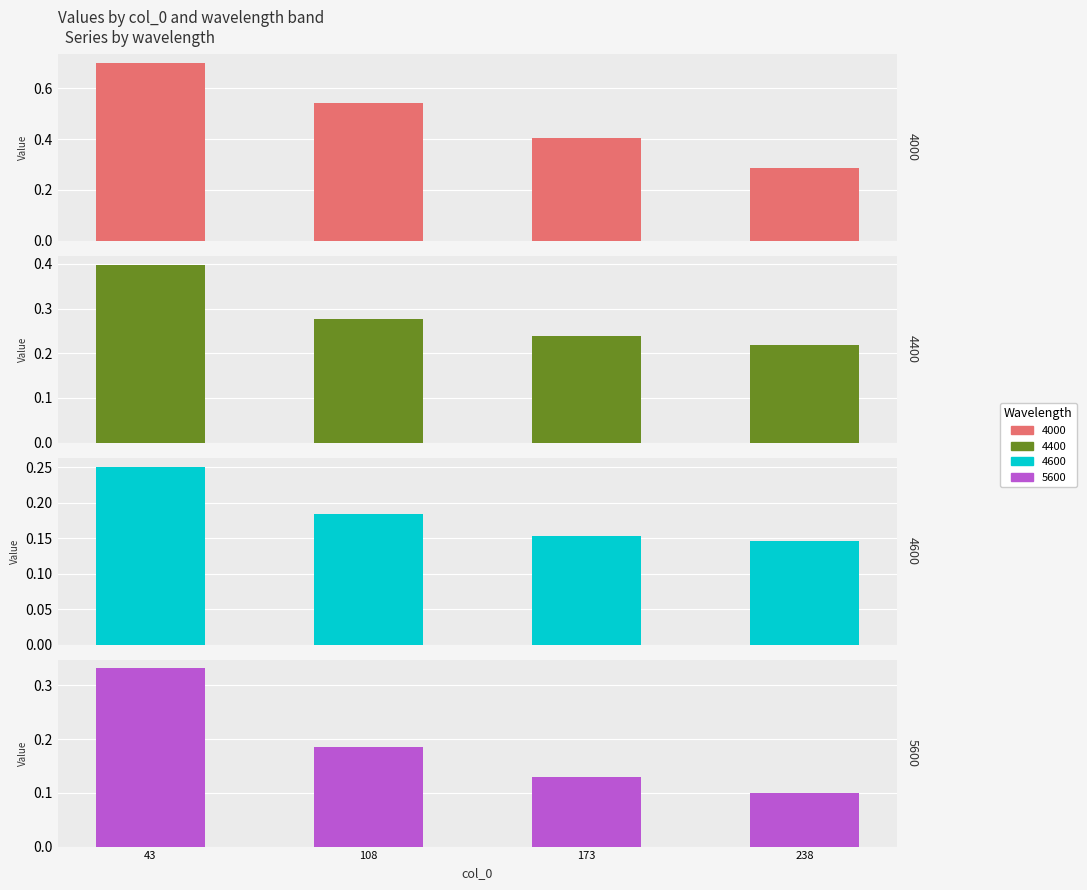

List the series in order of their peak value, highest first.

4000, 4400, 5600, 4600